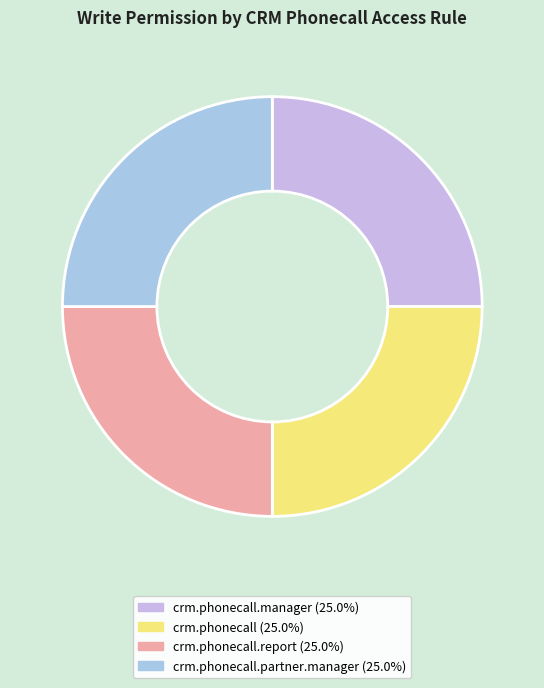

Count the number of slices in the pie.

4